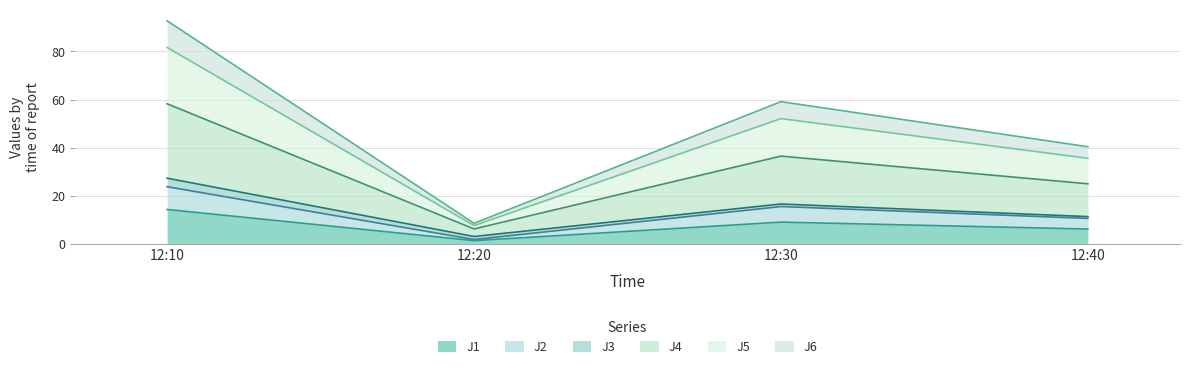

At which category is the sum across all series the highest?

12:10